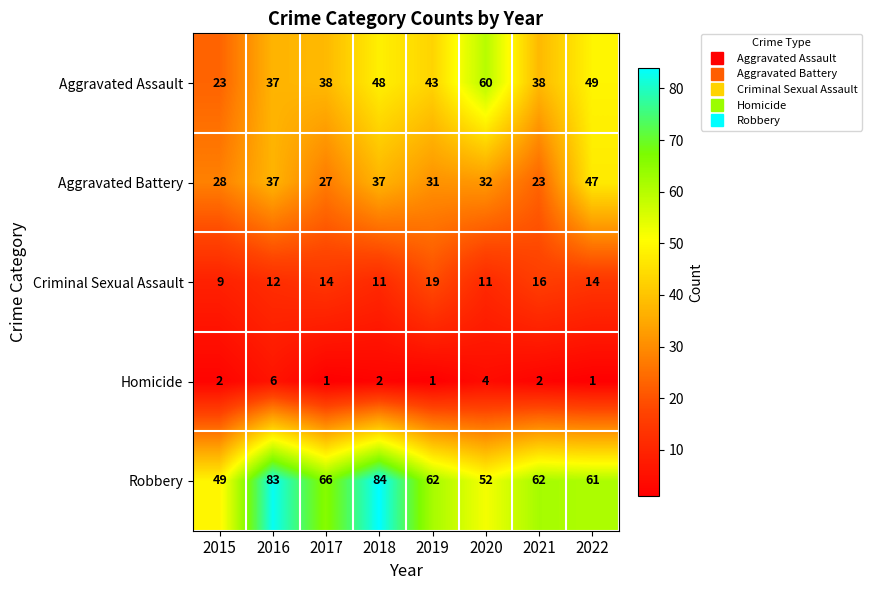

What is the sum of the Aggravated Assault values at 2015 and 2018?

71